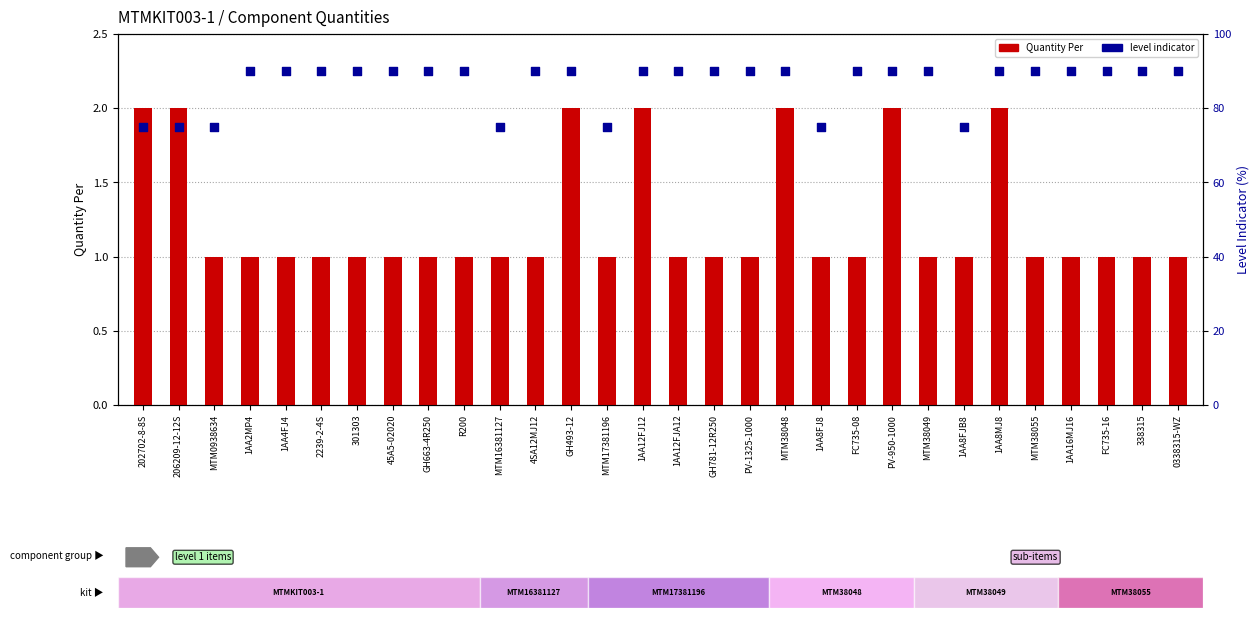

Which series has the largest total across all categories?

level indicator (normalized)